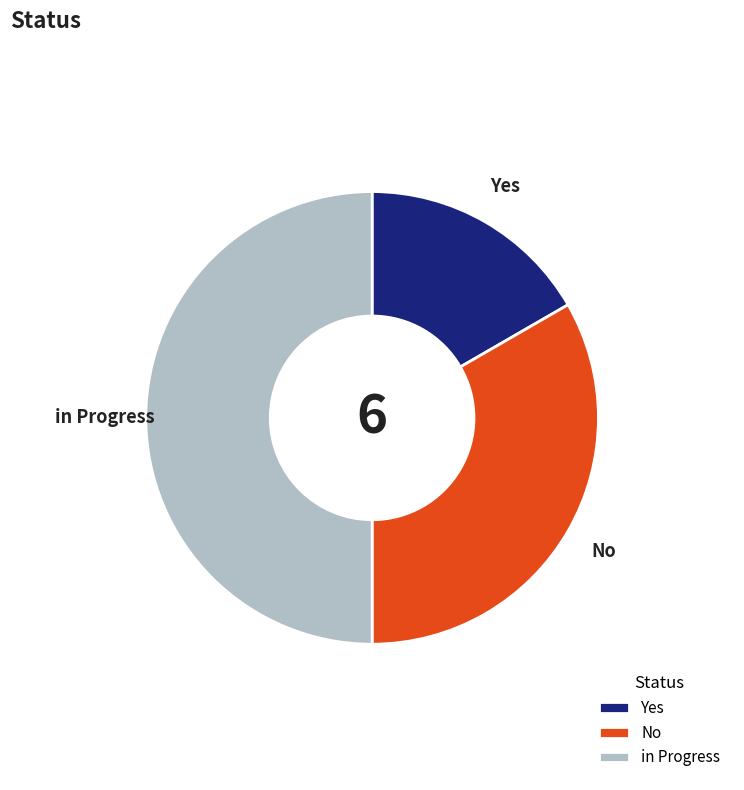

Which slice is the smallest?

Yes